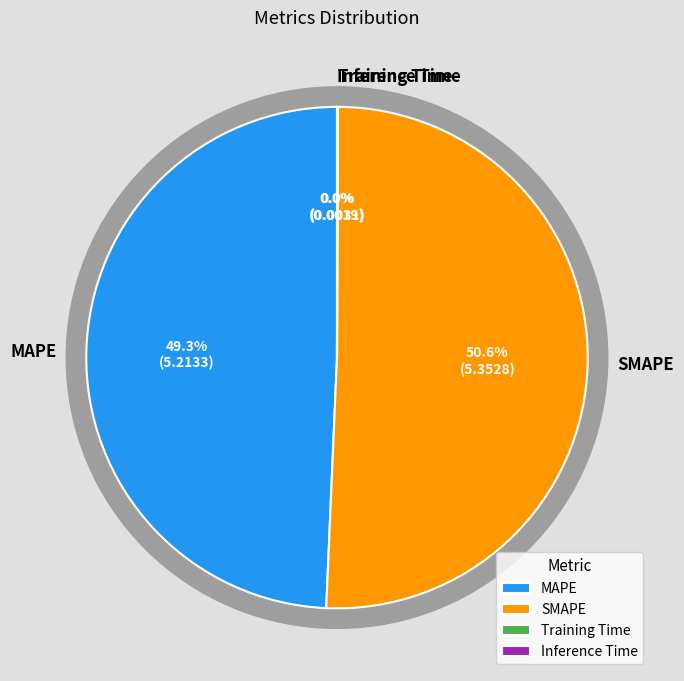

Which category has the smallest portion of the pie?

Inference Time